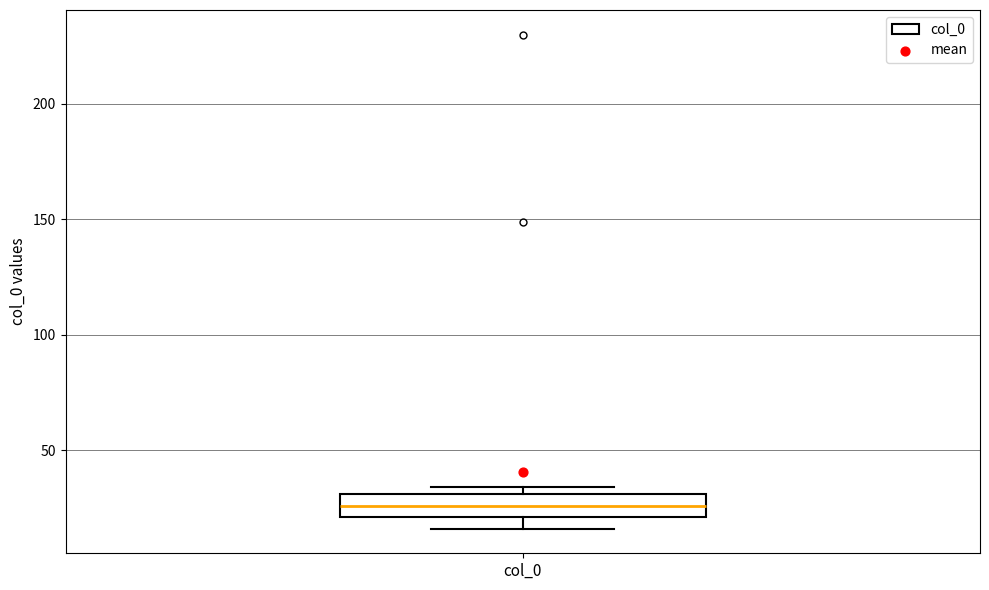

Where does the median line of the box for col_0 sit on the y-axis? The values are not printed on the chart, so give them approximately, as read against the axis.

25